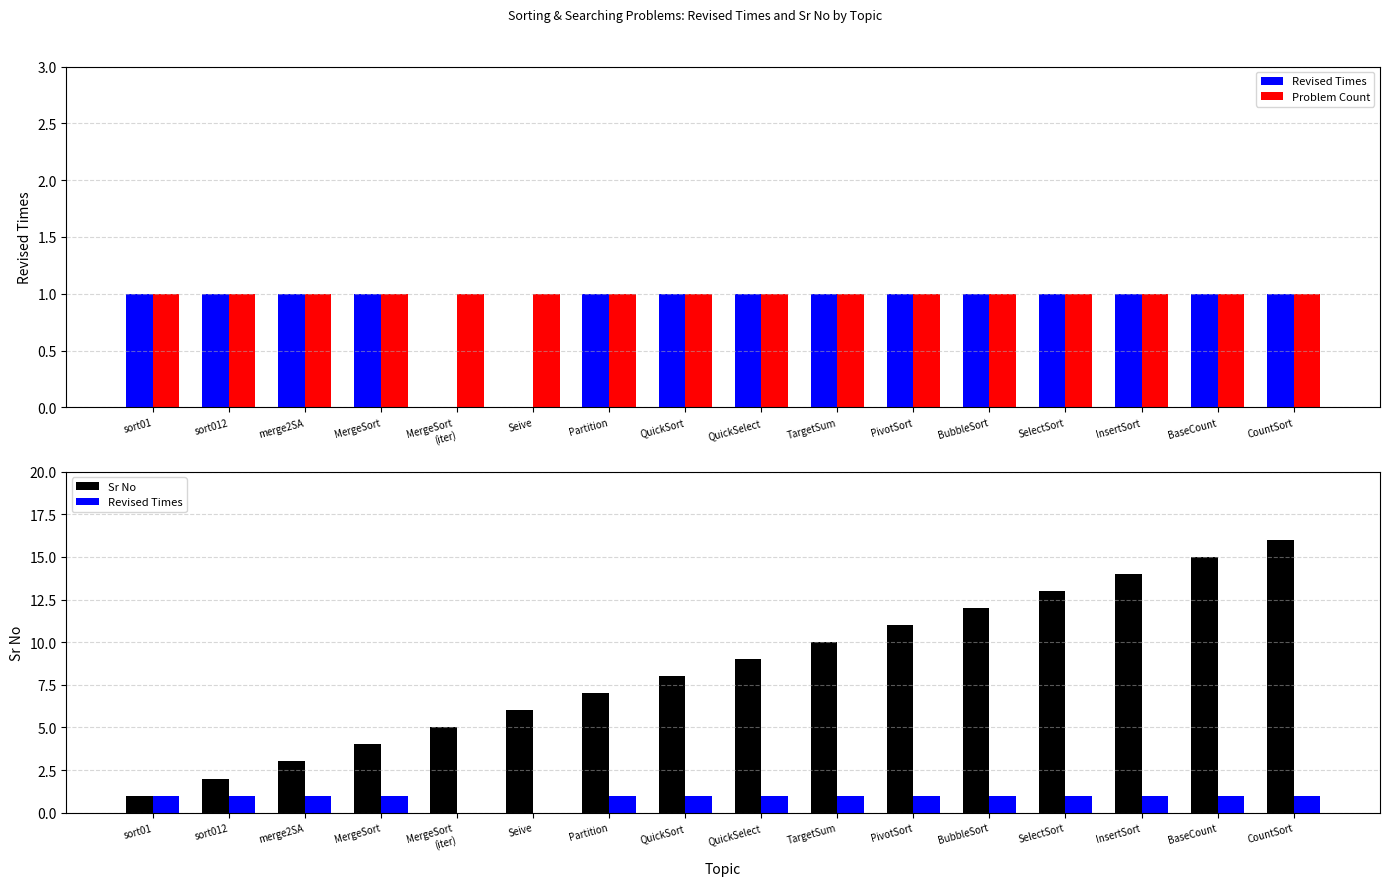

Which category has the lowest value in the Sr No series?

sort01